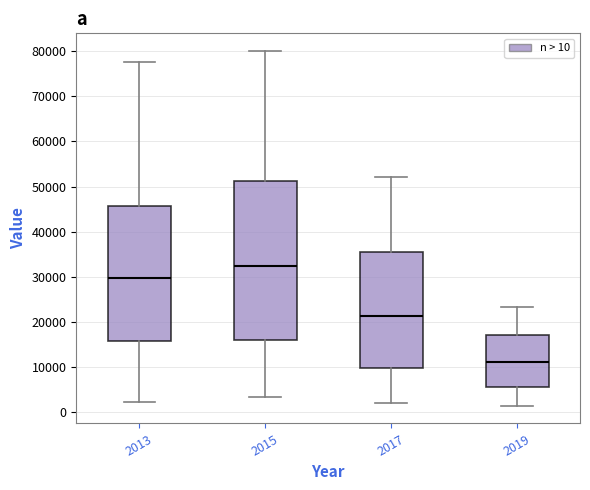

Which box is the tallest, from its lower edge to its upper edge?

2015